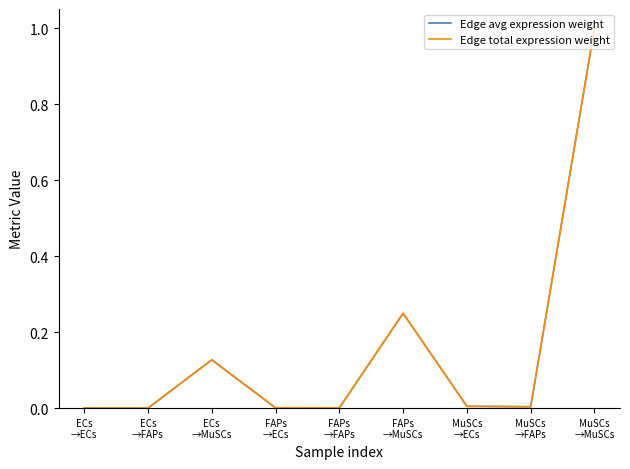

Does the chart display data point markers on the line(s)?

No